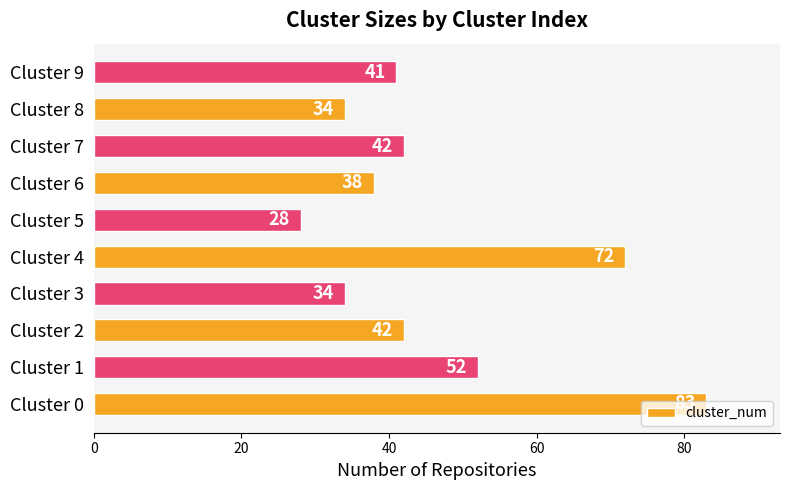

Is it true that the value at Cluster 8 is 23?

False